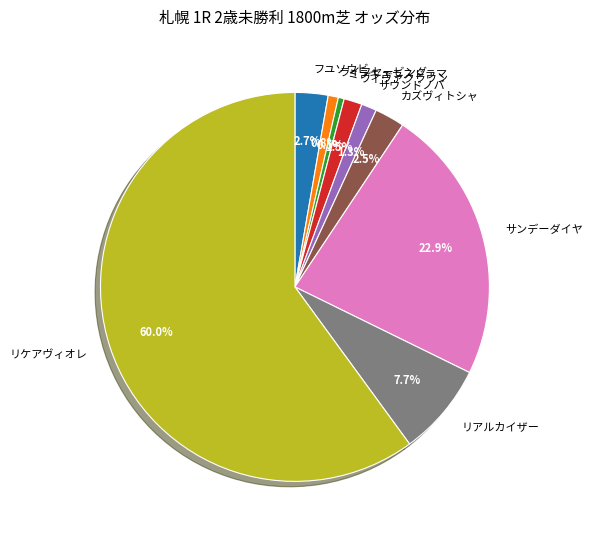

The ライフセービング slice represents 11% of the pie. True or false?

False